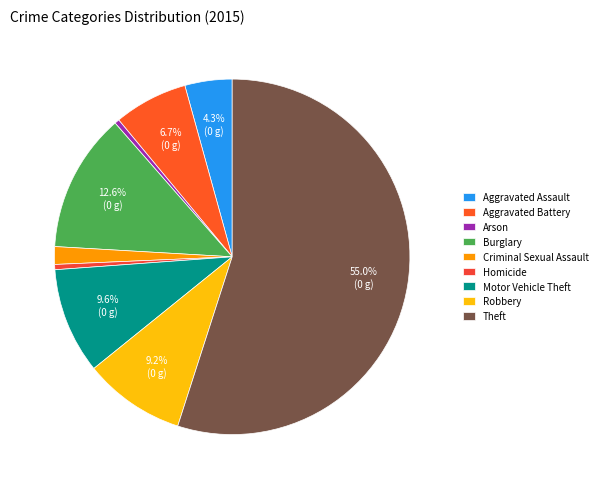

Which has a higher value, Aggravated Battery or Arson?

Aggravated Battery